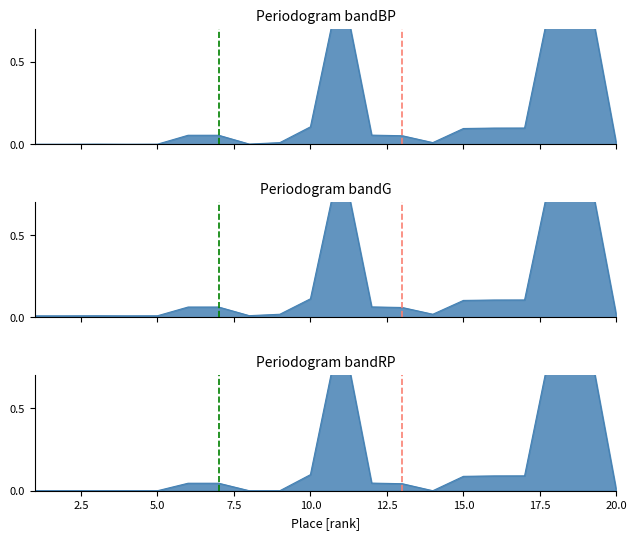

True or false: the data shows 0.0 at 12.

False